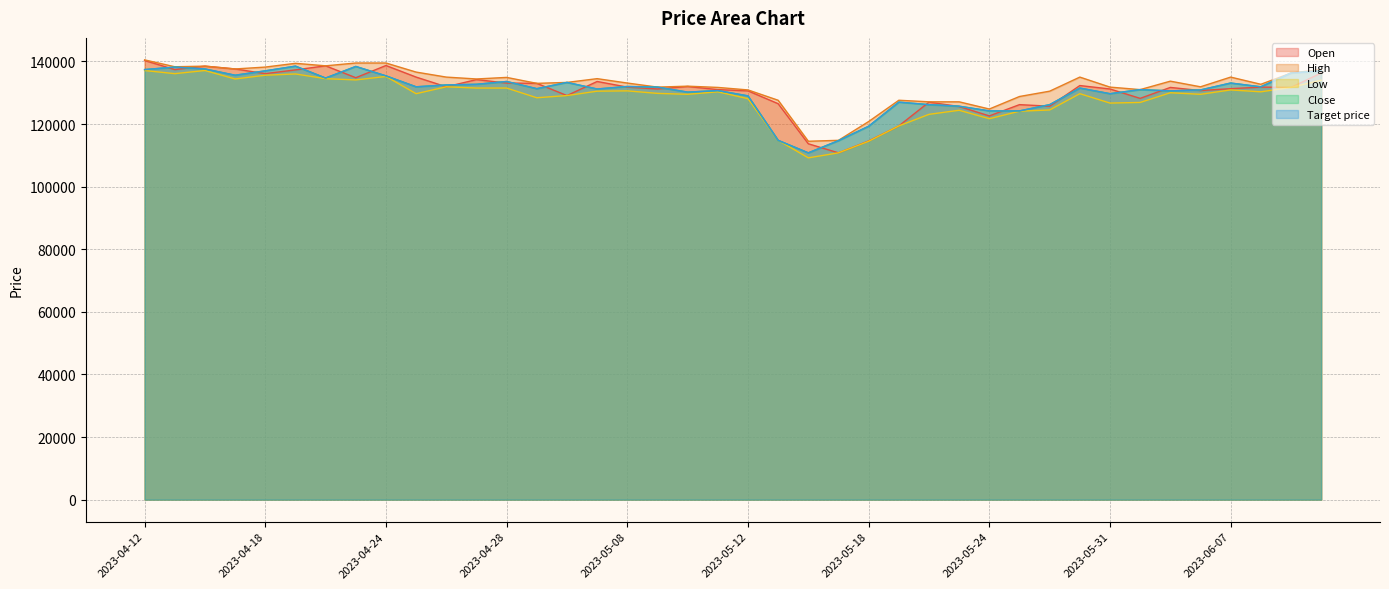

In Close, how many points are higher than both neighbors (excluding endpoints)?

11